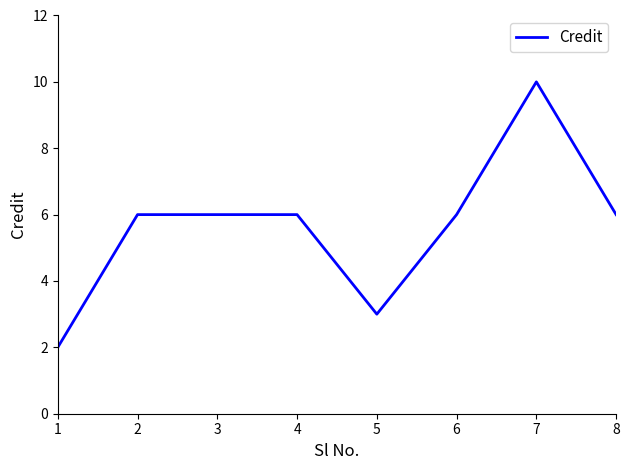

True or false: the data shows 10 at 4.

False